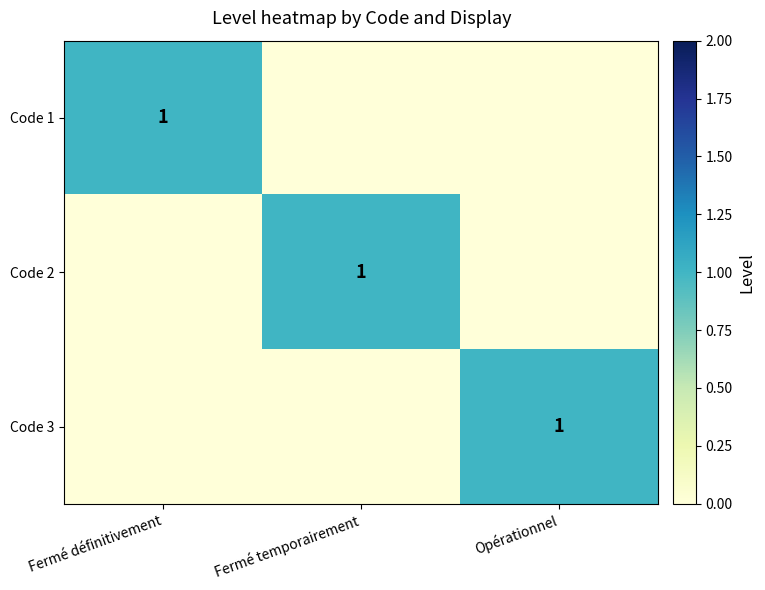

The Code 3 series shows 0.5 at Opérationnel. True or false?

False